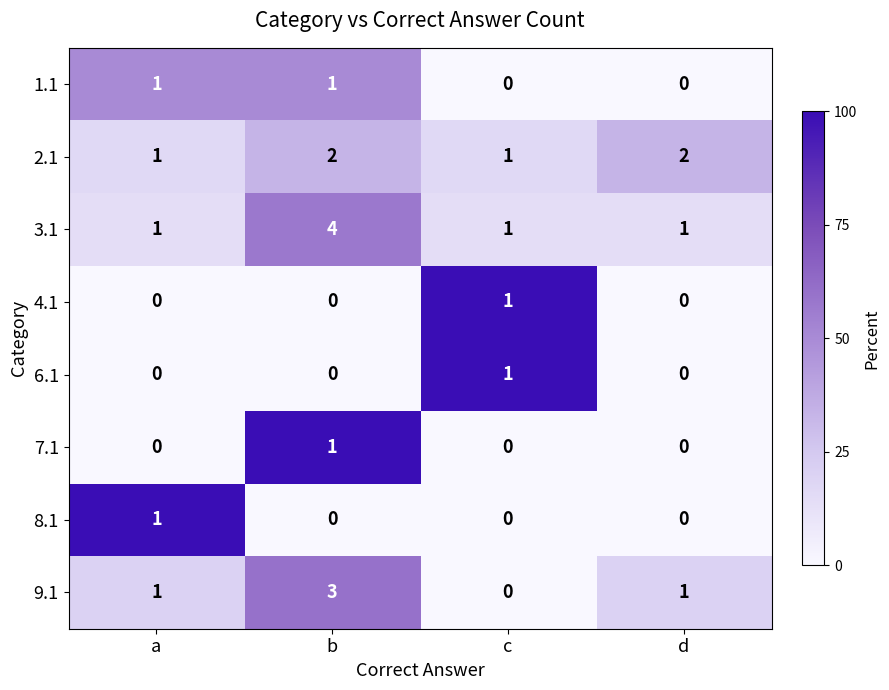

What is the difference between the 3.1 values at b and a?

3